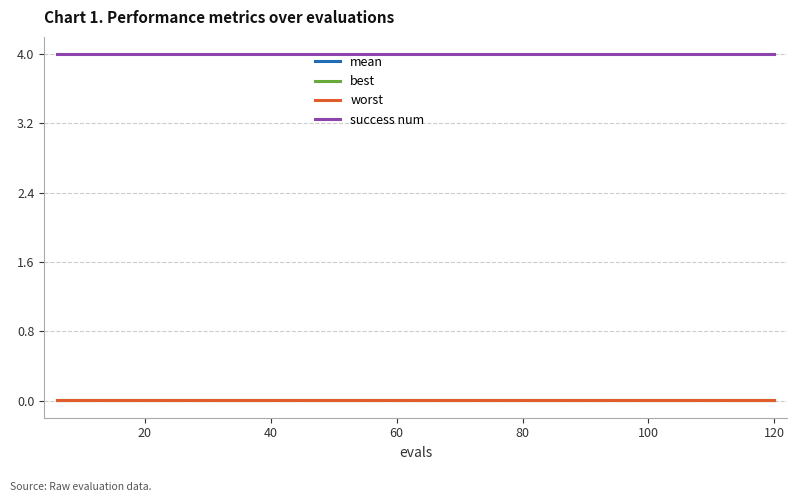

Does the chart display data point markers on the line(s)?

No